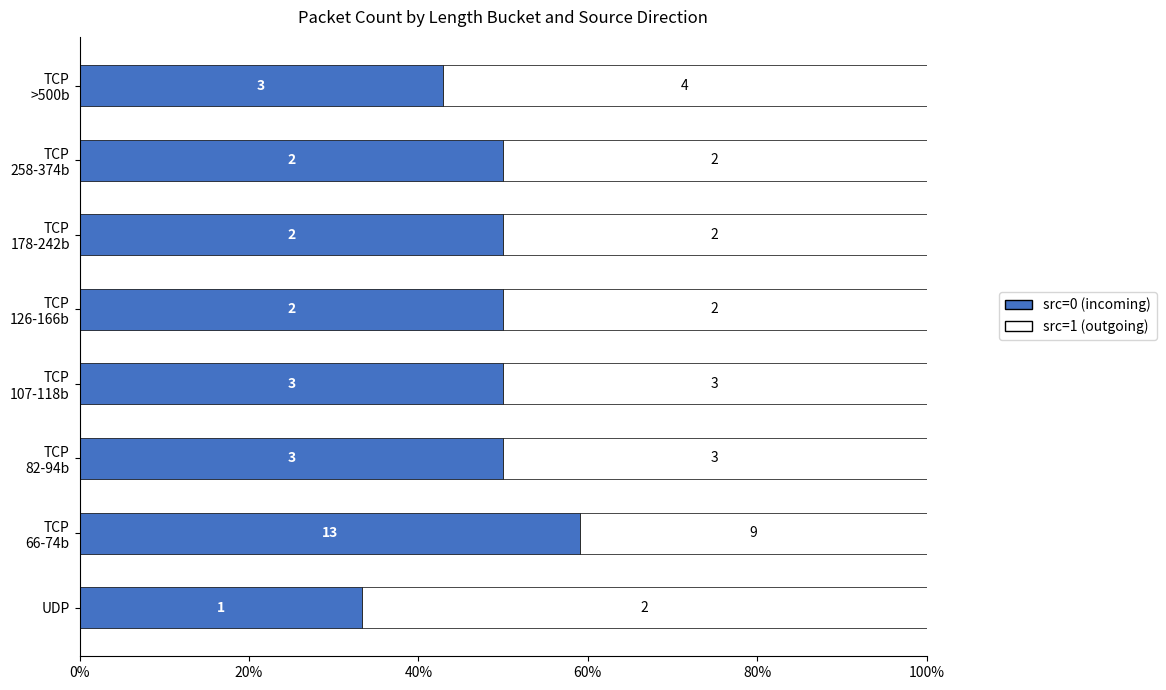

What are all the series names shown in the legend?

src=0 (incoming), src=1 (outgoing)